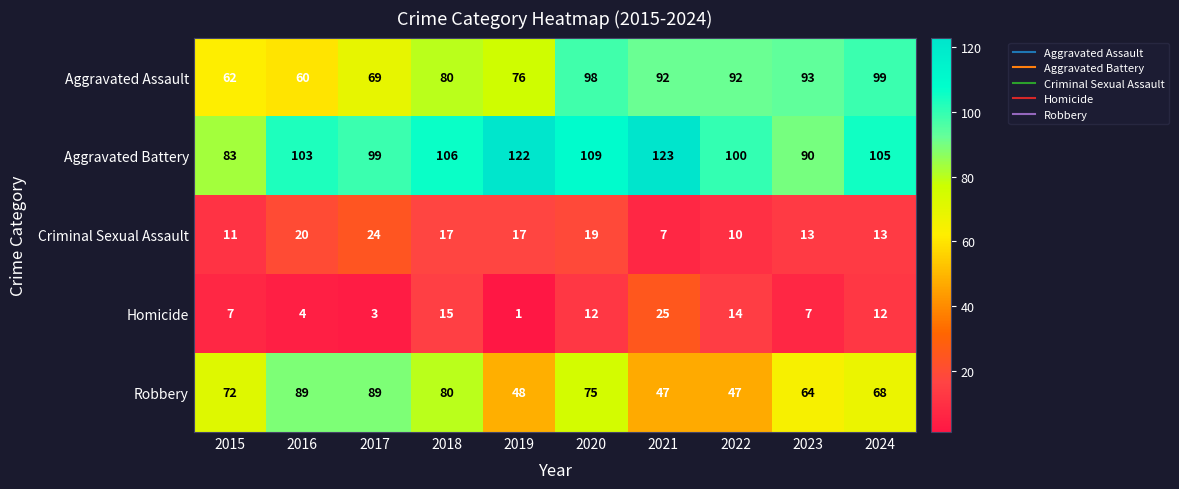

At which category is the sum across all series the highest?

2020